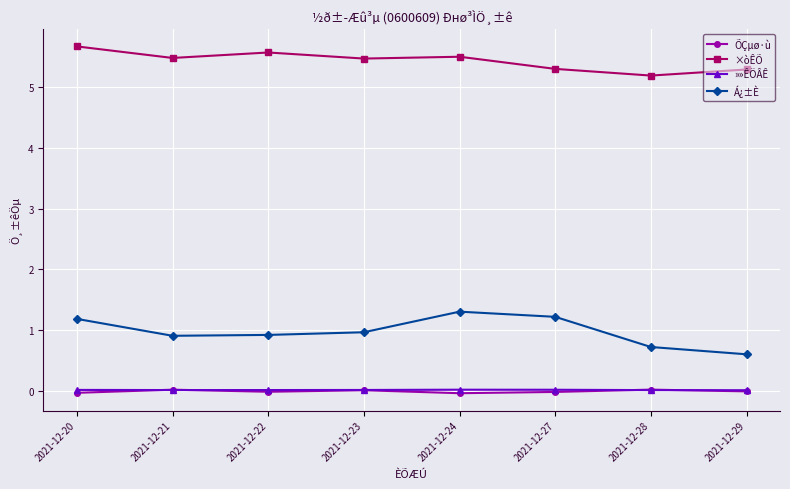

What is the value of the ×òÊÕ point at the 2nd from the left?

5.5